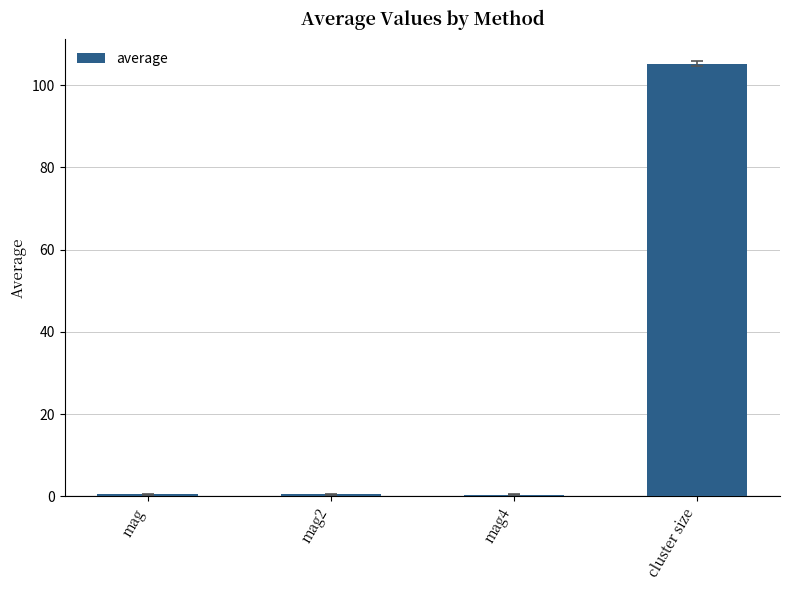

What is the change in value from mag4 to cluster size?

+104.8